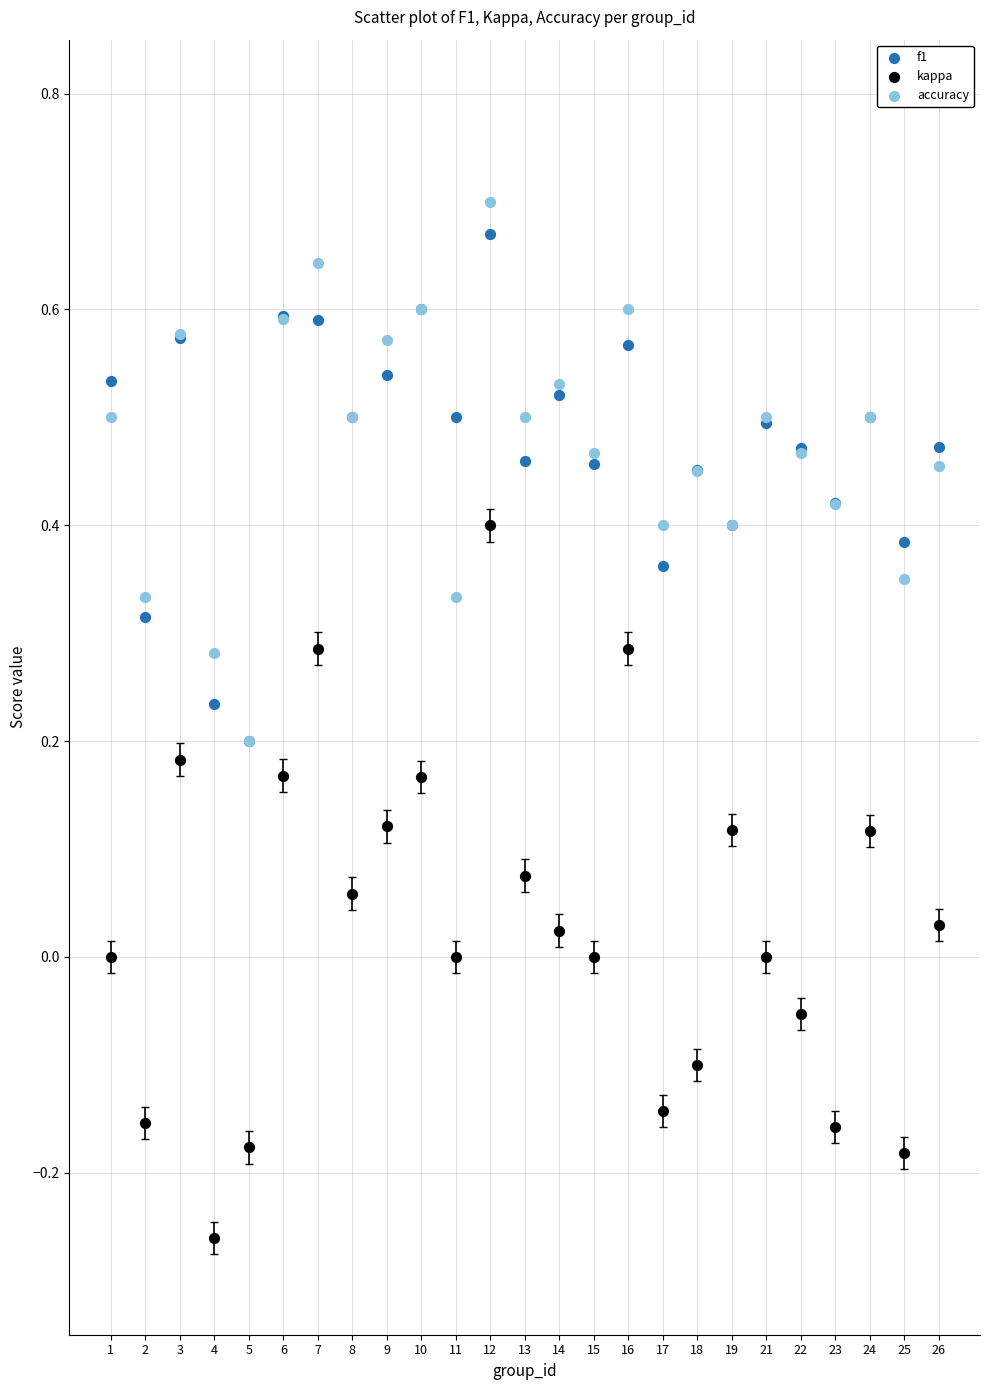

Which series contains the highest Y value?

accuracy